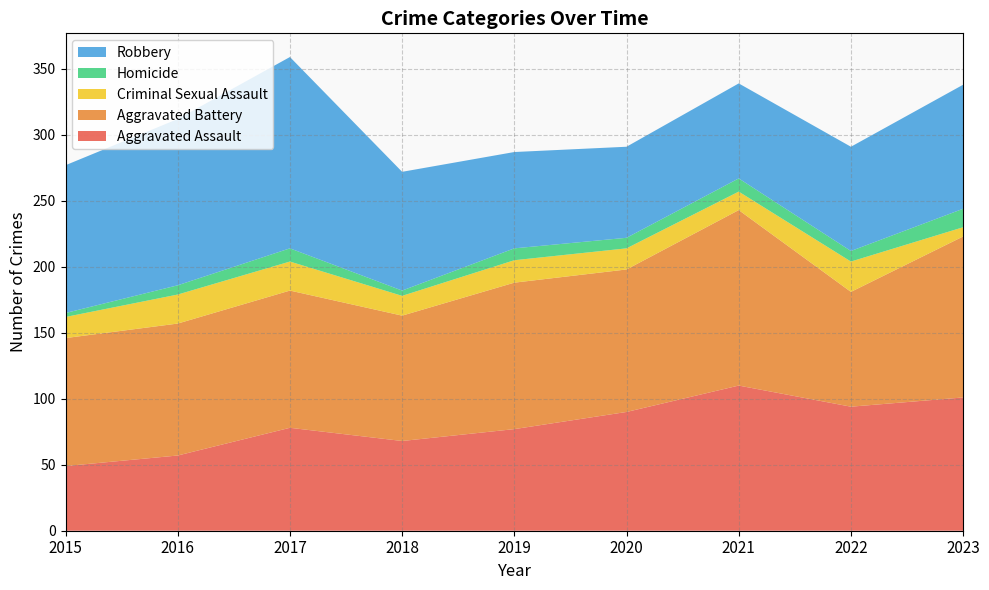

Reading left to right, extract all data points from this chart.

Aggravated Assault: 2015=49	2016=57	2017=78	2018=68	2019=77	2020=90	2021=110	2022=94	2023=101
Aggravated Battery: 2015=97	2016=100	2017=104	2018=95	2019=111	2020=108	2021=133	2022=87	2023=122
Criminal Sexual Assault: 2015=16	2016=22	2017=22	2018=15	2019=17	2020=16	2021=14	2022=23	2023=7
Homicide: 2015=3	2016=7	2017=10	2018=4	2019=9	2020=8	2021=10	2022=8	2023=14
Robbery: 2015=112	2016=126	2017=145	2018=90	2019=73	2020=69	2021=72	2022=79	2023=94